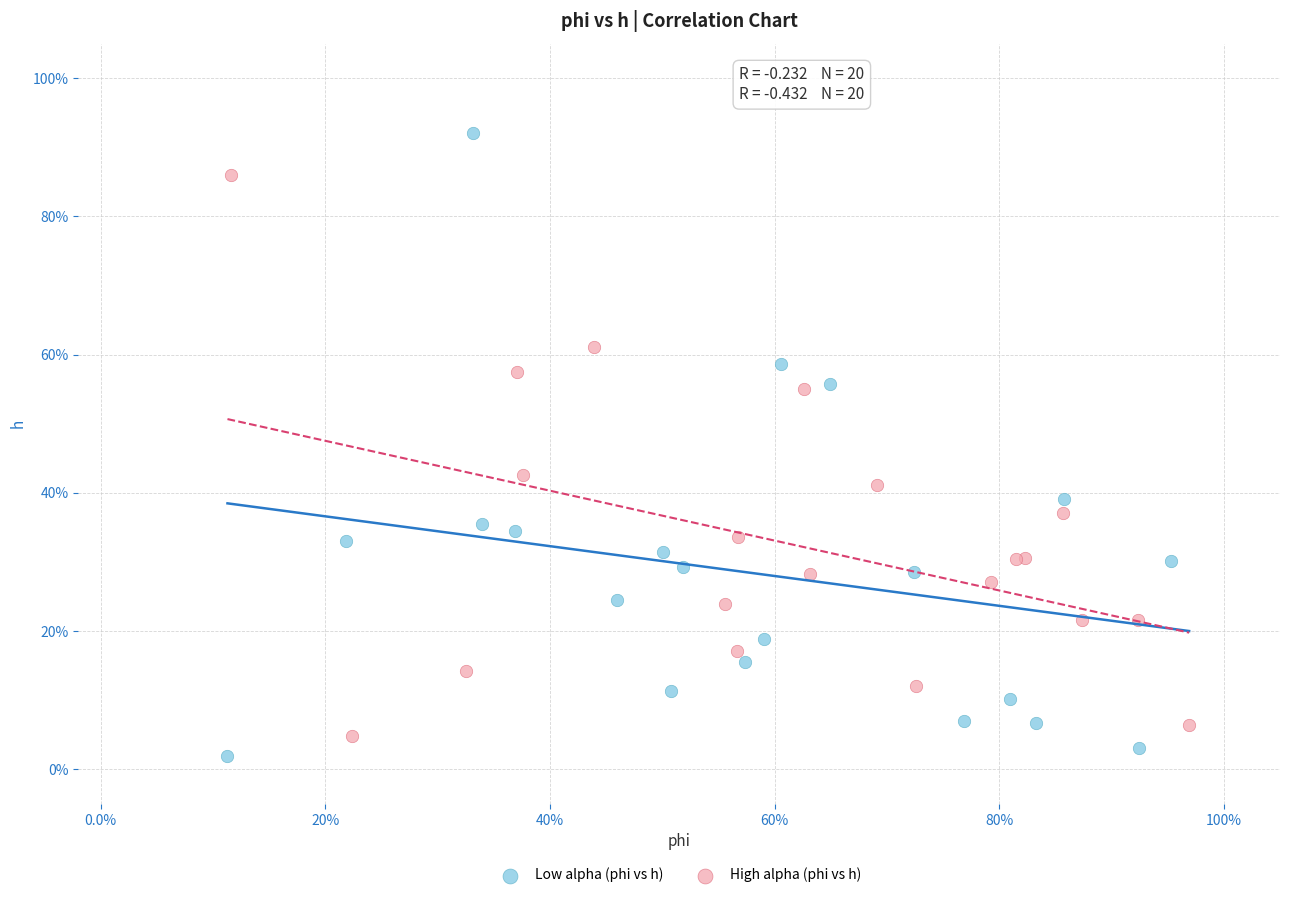

What are all the series names shown in the legend?

Low alpha (phi vs h), High alpha (phi vs h)